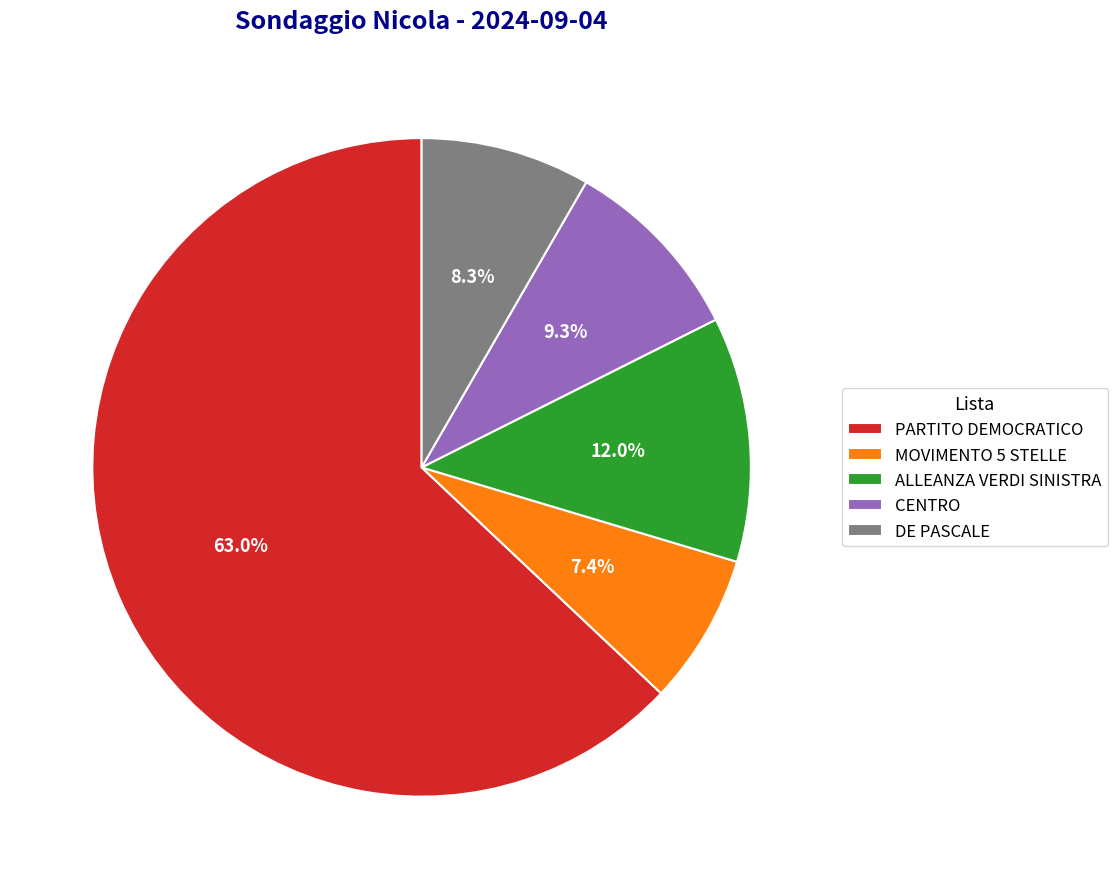

To the nearest percent, what percentage of the pie is ALLEANZA VERDI SINISTRA?

12%